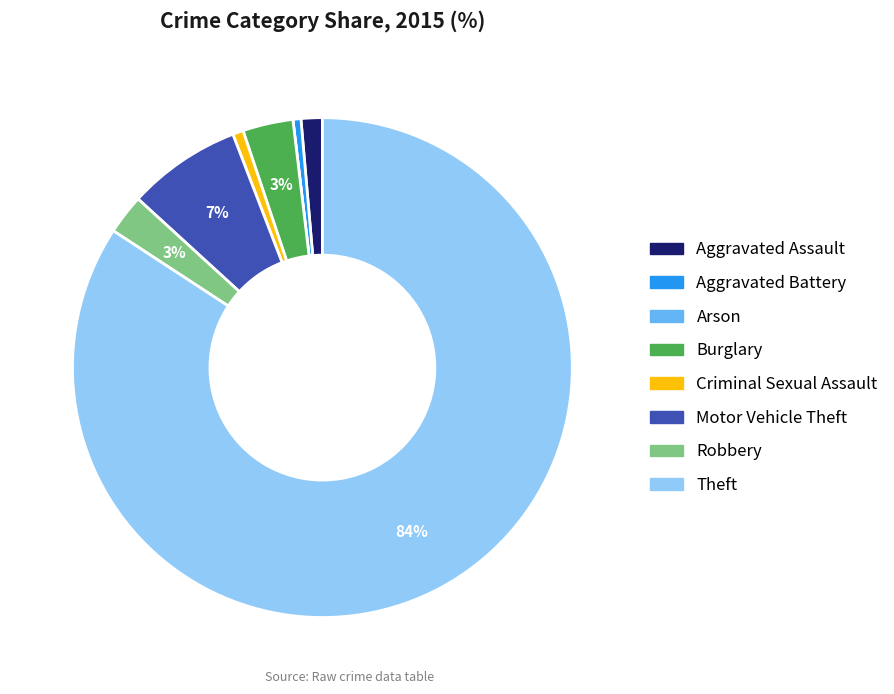

To the nearest percent, what is the average slice percentage?

12%